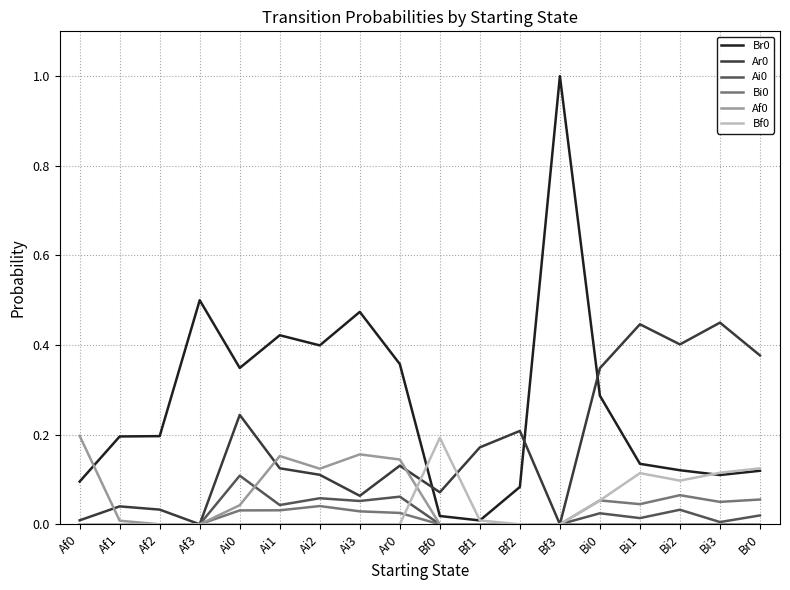

Is the value of Bf0 at Af3 greater than the value of Af0 at Ai1?

No